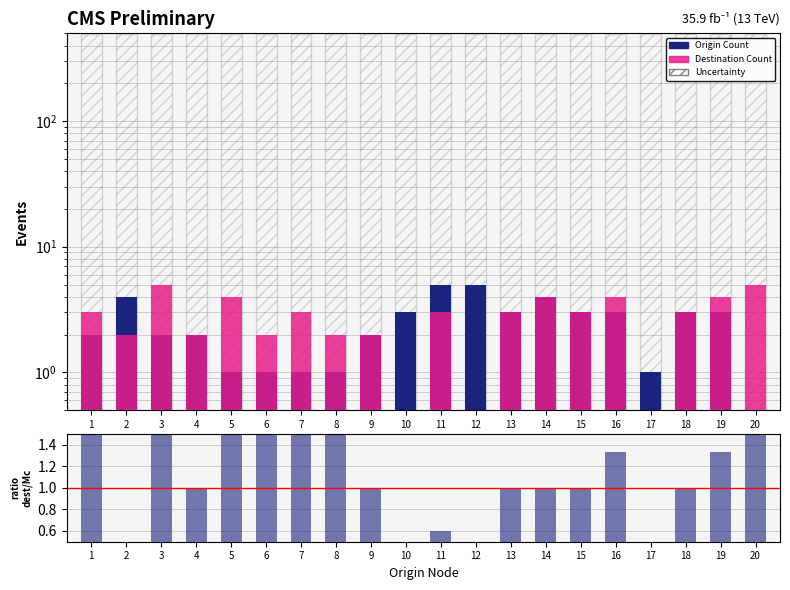

Reading left to right, list all the values displayed in this chart.

Origin Count: 2.0	4.0	2.0	2.0	1.0	1.0	1.0	1.0	2.0	3.0	5.0	5.0	3.0	4.0	3.0	3.0	1.0	3.0	3.0	0.0
Destination Count: 3.0	2.0	5.0	2.0	4.0	2.0	3.0	2.0	2.0	0.0	3.0	0.0	3.0	4.0	3.0	4.0	0.0	3.0	4.0	5.0
dest/origin ratio: 1.5	0.5	2.5	1.0	4.0	2.0	3.0	2.0	1.0	0.0	0.6	0.0	1.0	1.0	1.0	1.3	0.0	1.0	1.3	5.0